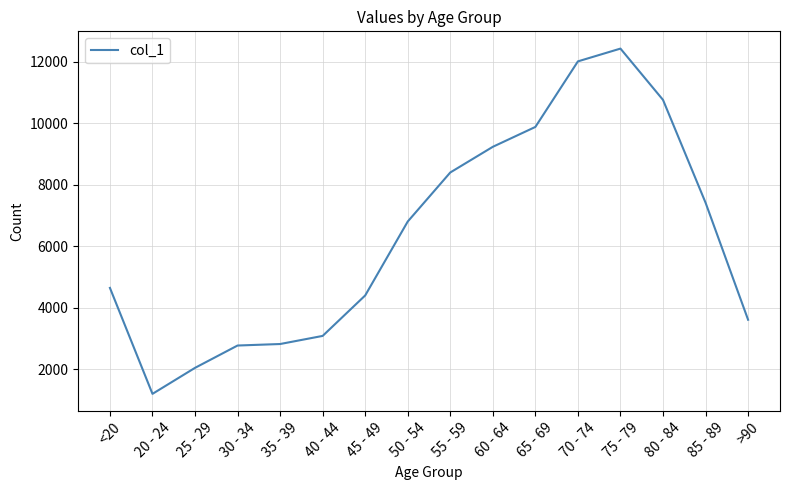

Which label corresponds to the largest value in the chart?

75 - 79